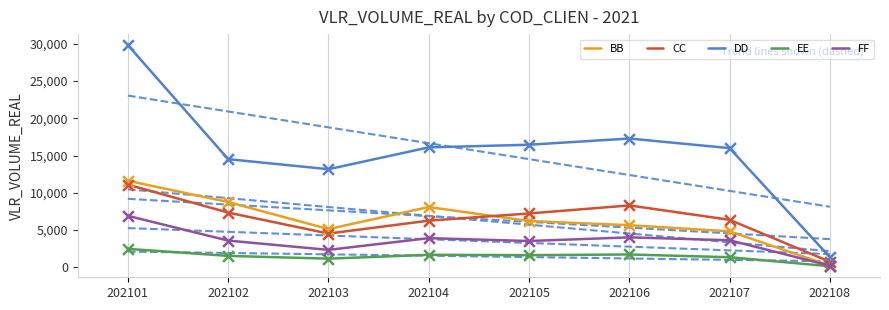

Which series has the largest total across all categories?

DD